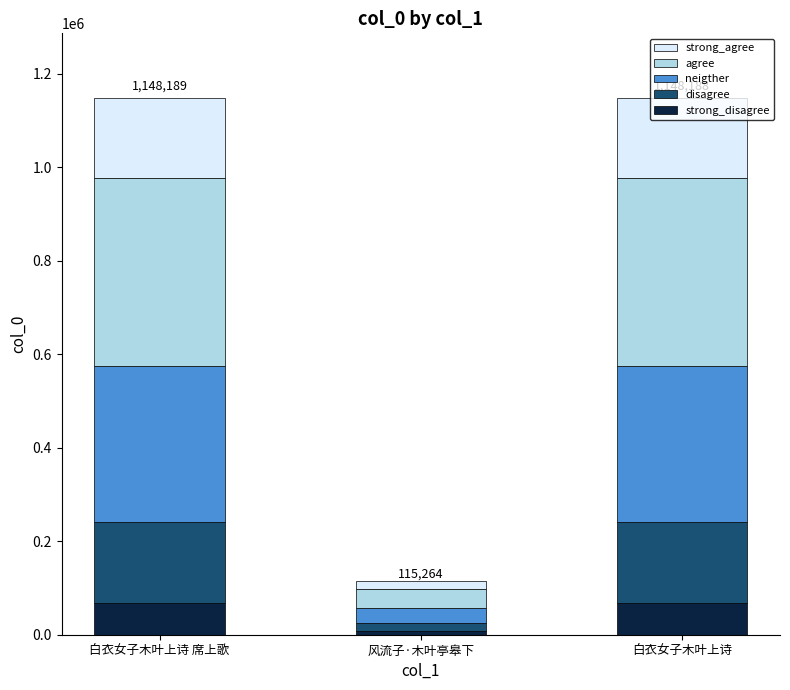

What is the total value across all series at 白衣女子木叶上诗 席上歌?

1148189.0